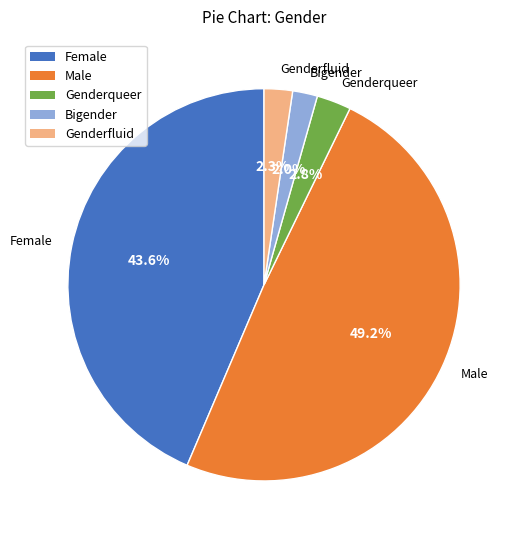

The Female slice represents 37% of the pie. True or false?

False